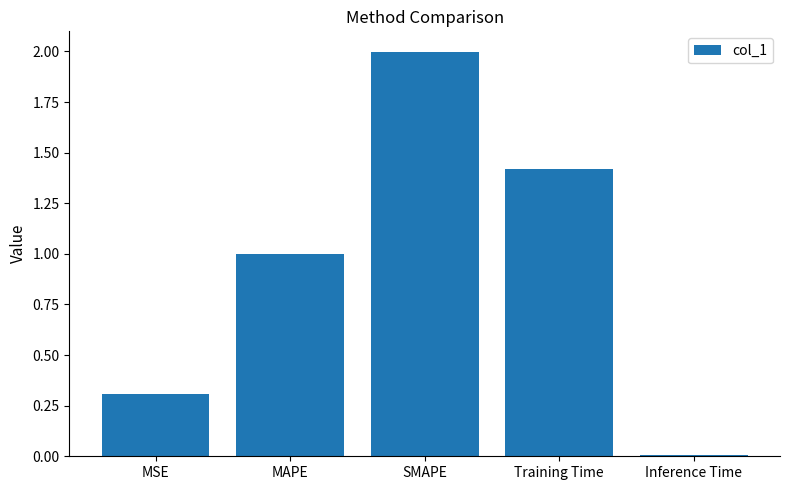

True or false: the data shows 2.8 at SMAPE.

False